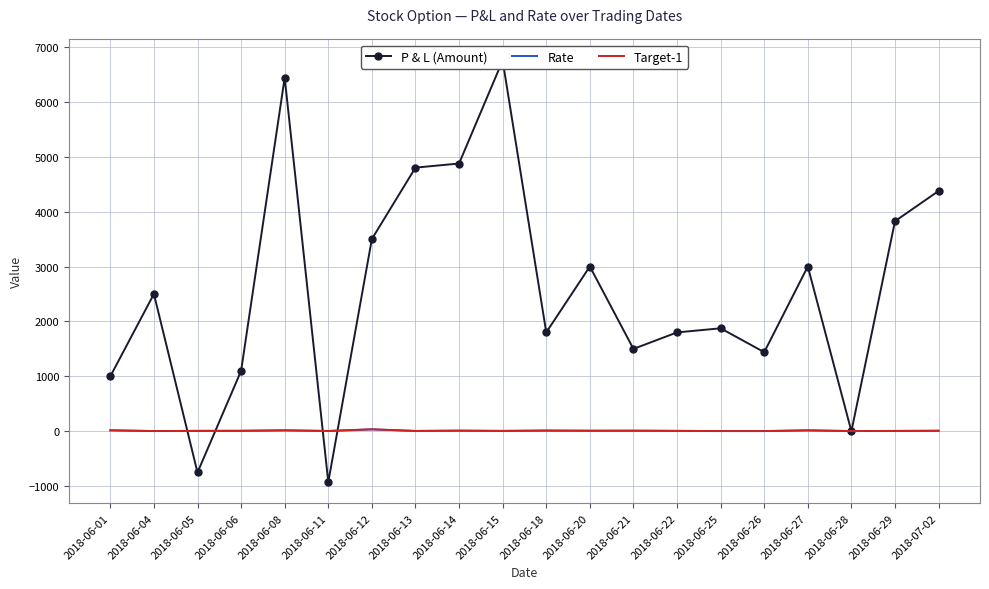

Which category has the lowest value in the Rate series?

2018-06-26